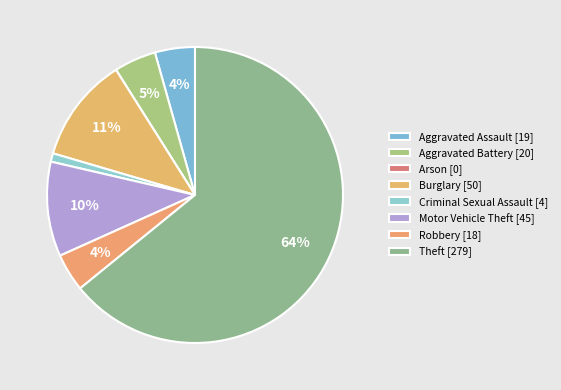

Between Criminal Sexual Assault and Aggravated Battery, which is larger?

Aggravated Battery